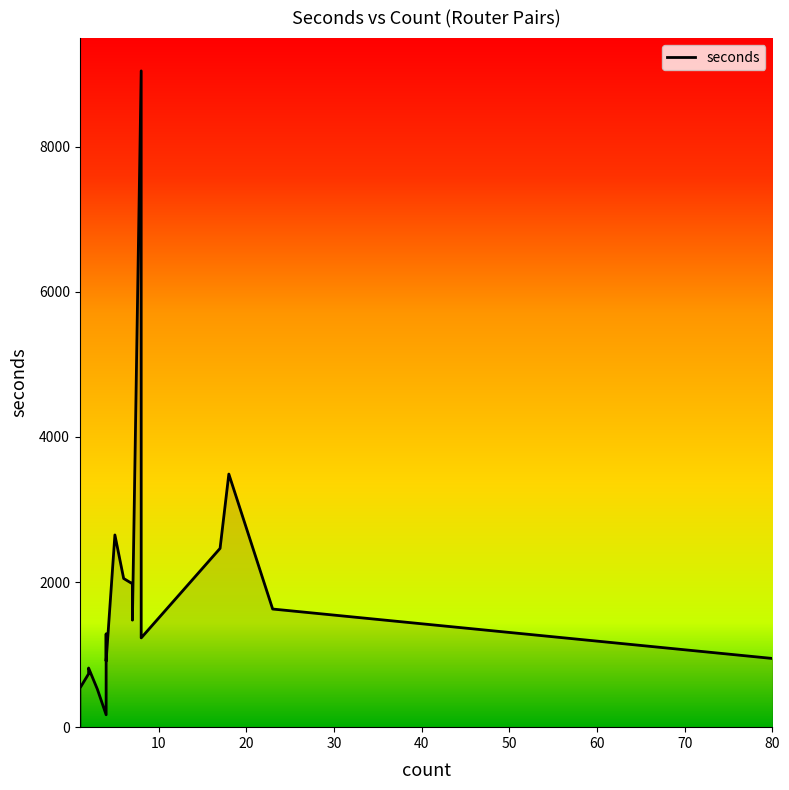

Read the value at 18, to the nearest 50.

3500